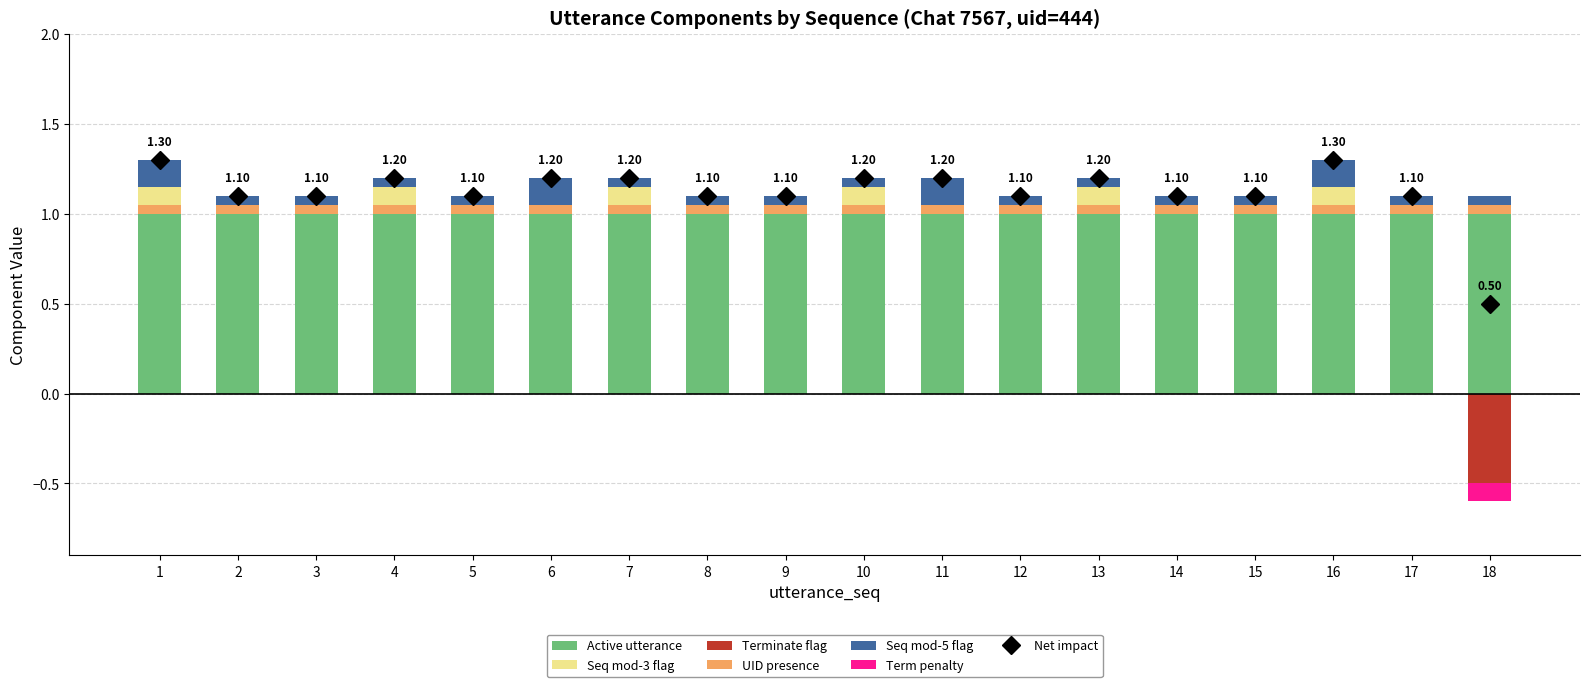

Reading left to right, list all the values displayed in this chart.

Active utterance: 1.0	1.0	1.0	1.0	1.0	1.0	1.0	1.0	1.0	1.0	1.0	1.0	1.0	1.0	1.0	1.0	1.0	1.0
UID presence: 0.1	0.1	0.1	0.1	0.1	0.1	0.1	0.1	0.1	0.1	0.1	0.1	0.1	0.1	0.1	0.1	0.1	0.1
Seq mod-3 flag: 0.1	0.0	0.0	0.1	0.0	0.0	0.1	0.0	0.0	0.1	0.0	0.0	0.1	0.0	0.0	0.1	0.0	0.0
Seq mod-5 flag: 0.1	0.1	0.1	0.1	0.1	0.1	0.1	0.1	0.1	0.1	0.1	0.1	0.1	0.1	0.1	0.1	0.1	0.1
Terminate flag: 0.0	0.0	0.0	0.0	0.0	0.0	0.0	0.0	0.0	0.0	0.0	0.0	0.0	0.0	0.0	0.0	0.0	-0.5
Term penalty: 0.0	0.0	0.0	0.0	0.0	0.0	0.0	0.0	0.0	0.0	0.0	0.0	0.0	0.0	0.0	0.0	0.0	-0.1